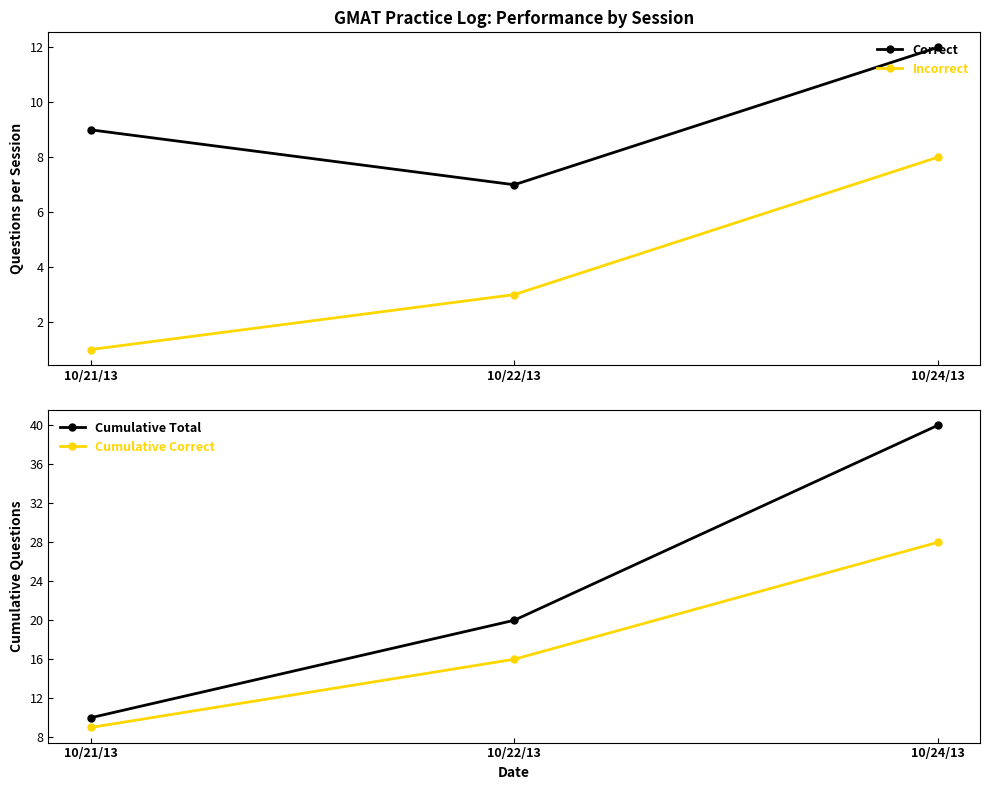

What is the approximate value of Incorrect at 10/21/13?

1